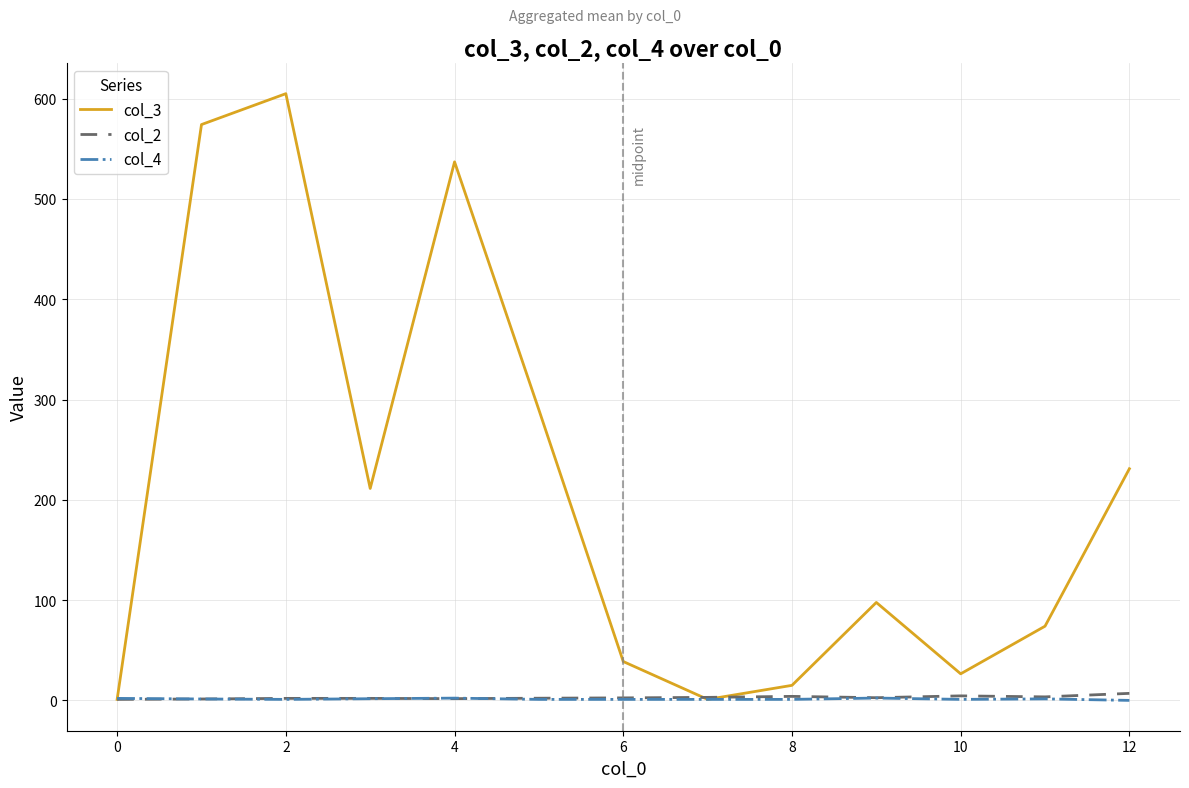

Which series has the widest spread of values?

col_3